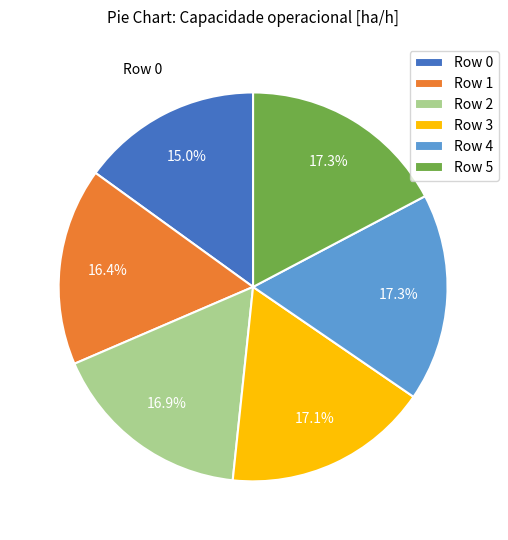

What is the smallest slice in the pie chart?

Row 0